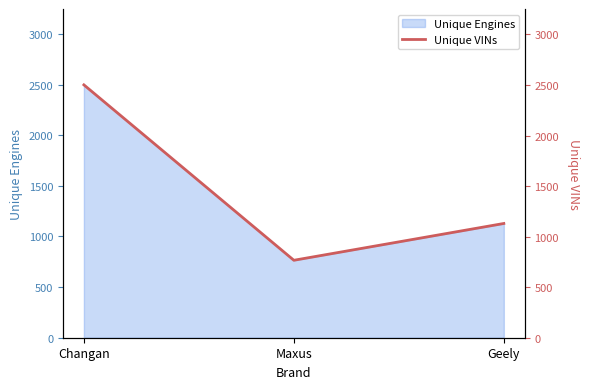

How many values in the Unique Engines series are below 1128?

1